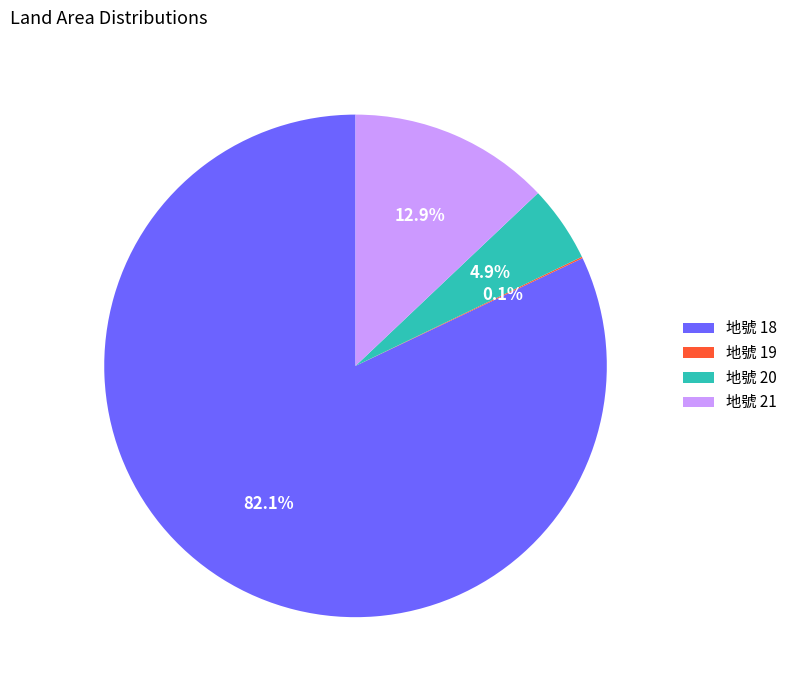

Which slice is the largest?

地號 18